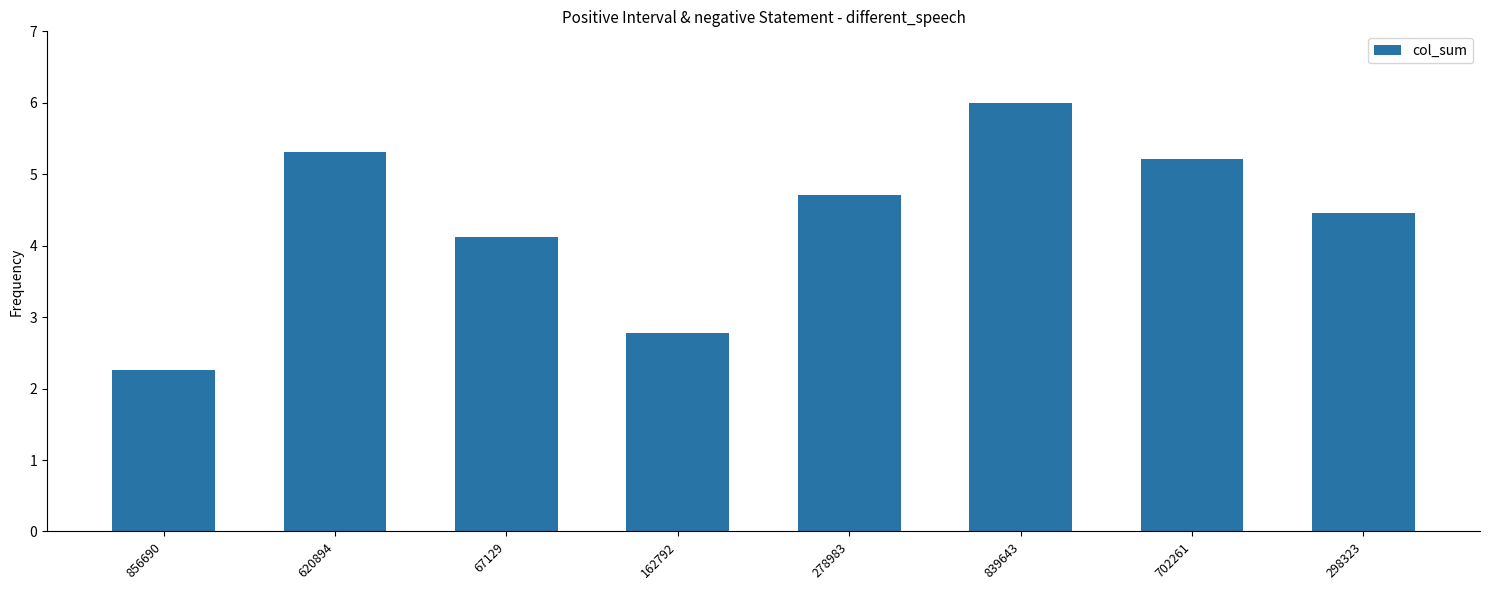

At which label does the data first exceed 4?

620894